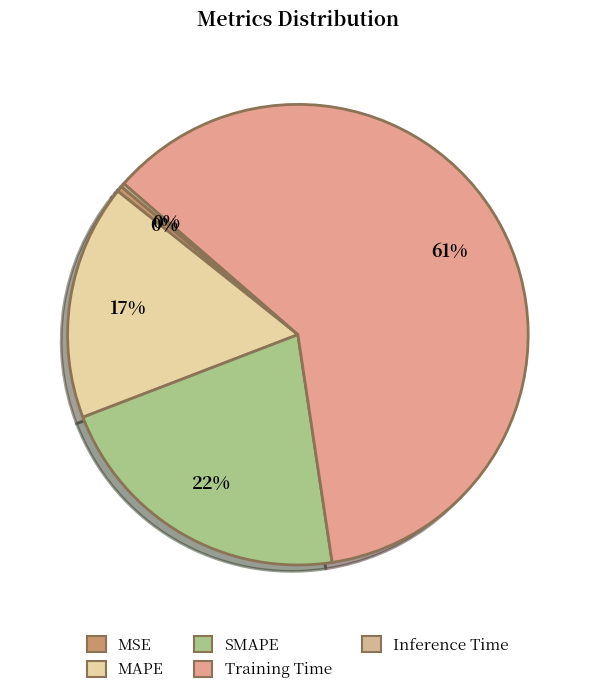

What is the total percentage of MAPE and SMAPE?

38.1%